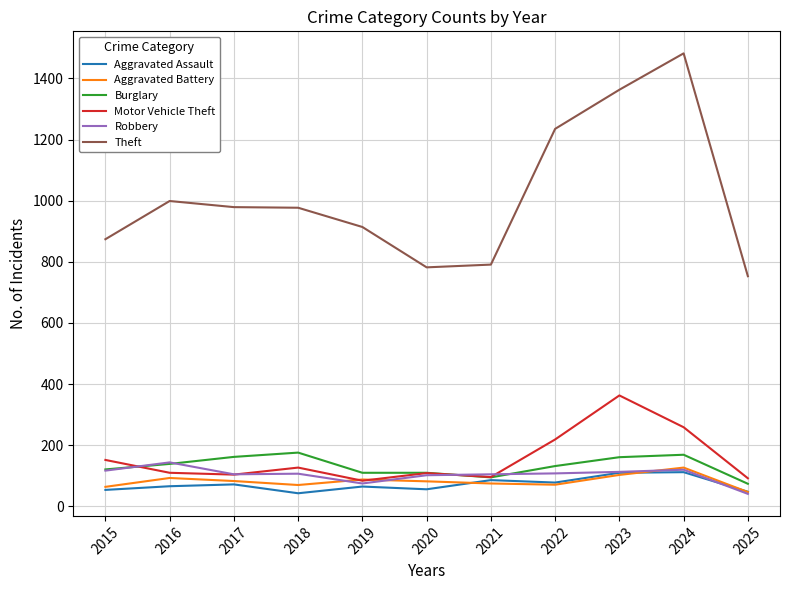

What is the total value across all series at 2015?

1382